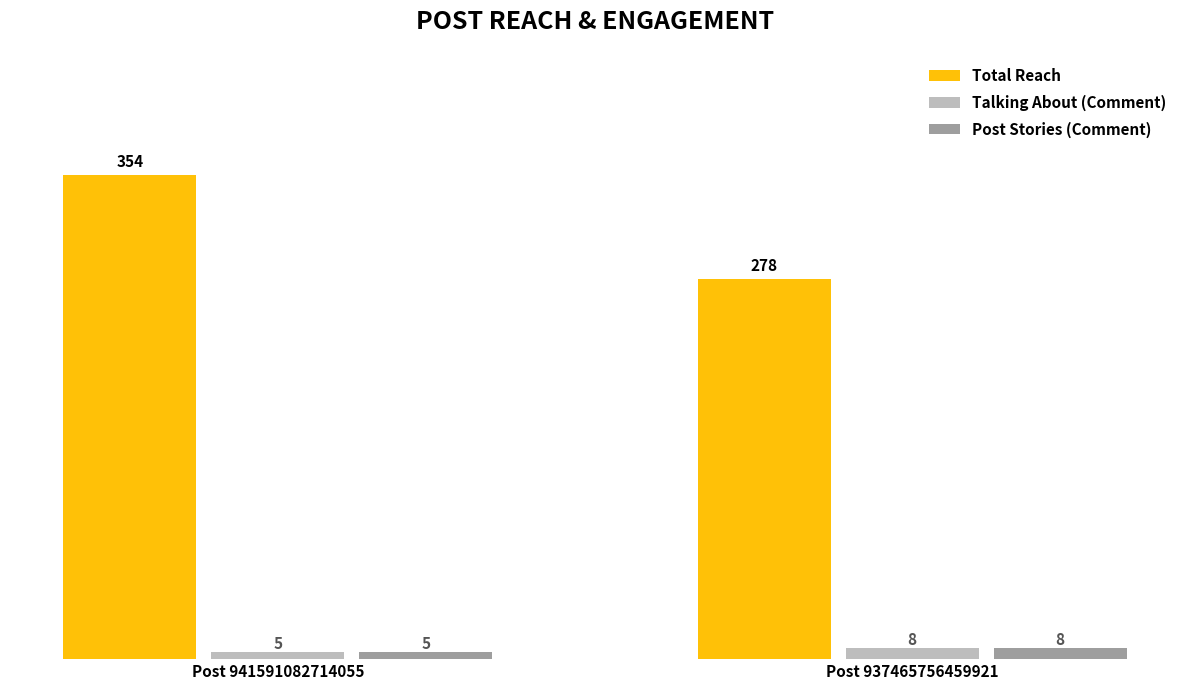

What is the sum of the Post Stories (Comment) values at Post 937465756459921 and Post 941591082714055?

13